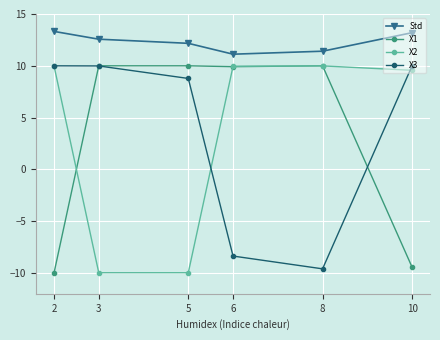

Is the value of X1 at 2 greater than the value of Std at 6?

No